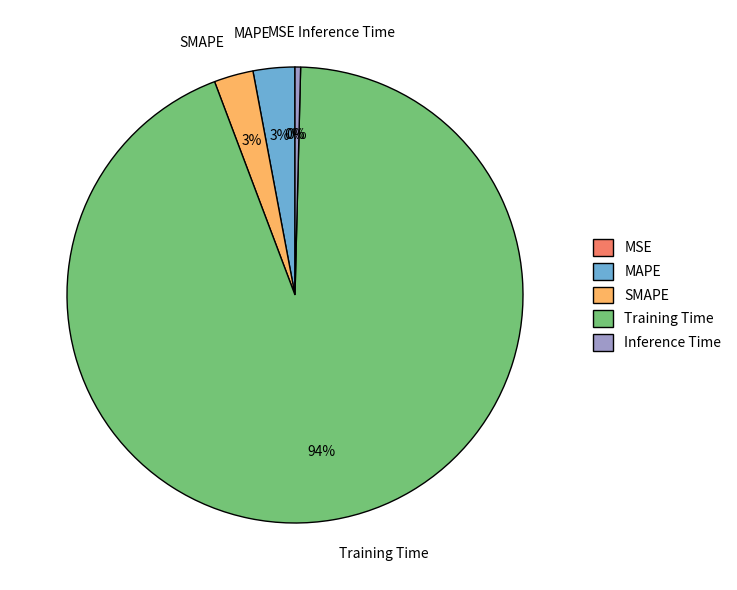

The Training Time slice represents 99% of the pie. True or false?

False